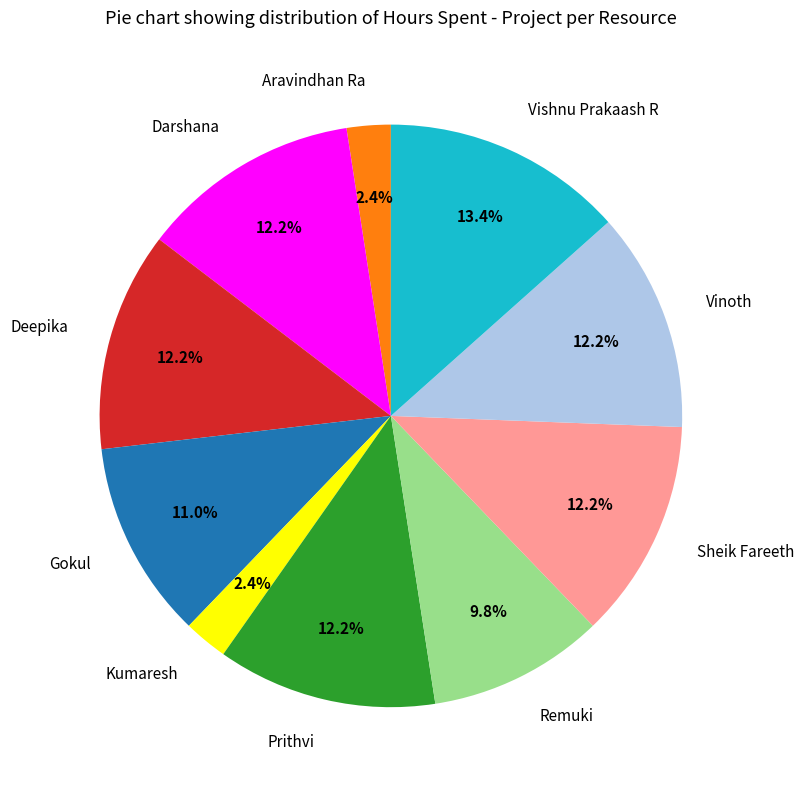

To the nearest percent, what is the difference between the largest and smallest slice percentages?

11%